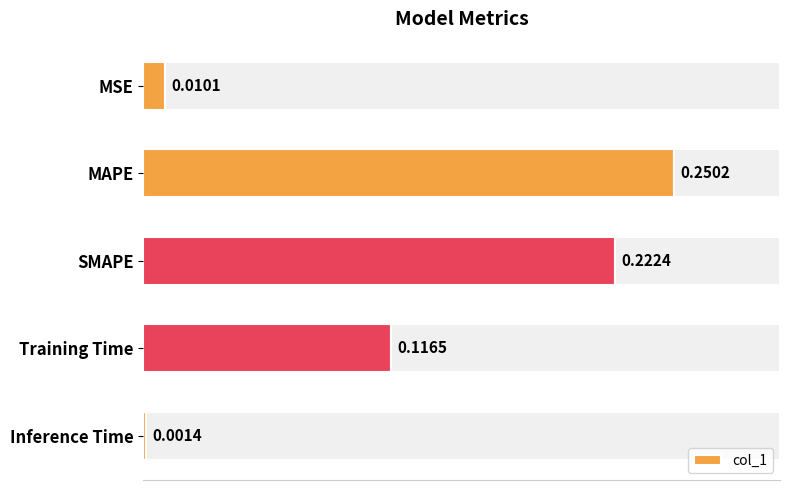

List the labels in order of col_1 value, smallest first.

Inference Time, MSE, Training Time, SMAPE, MAPE